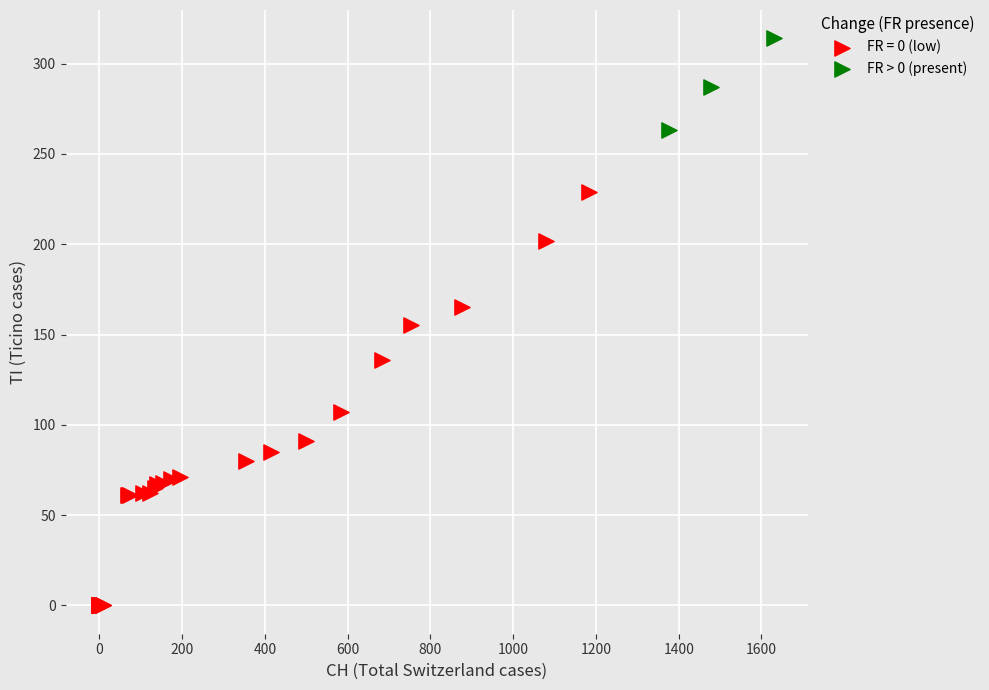

Which series has the widest spread of Y values?

FR = 0 (low)